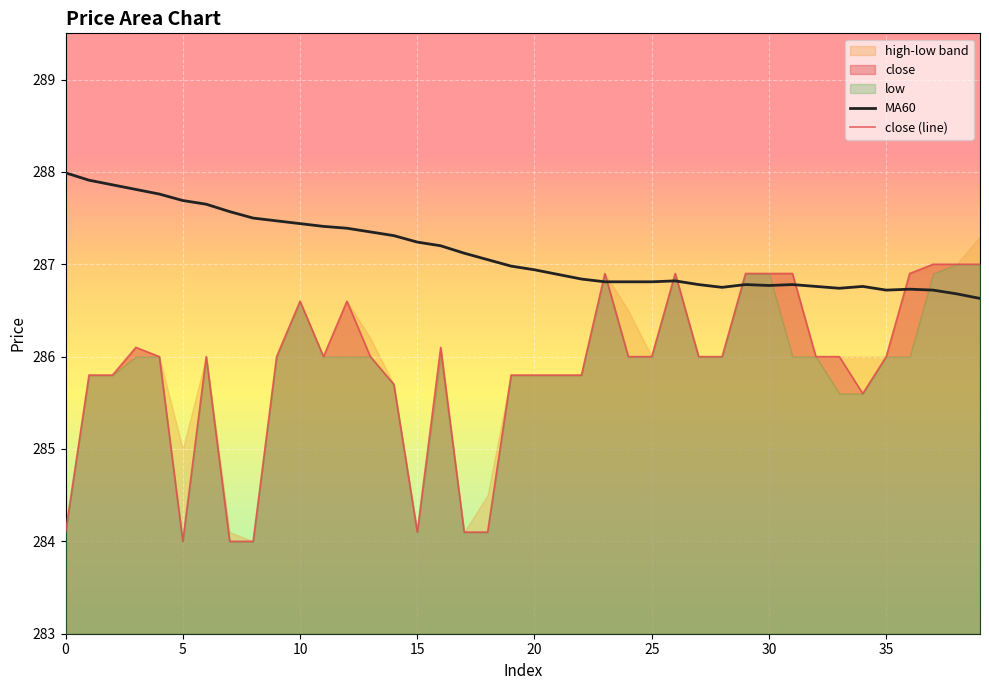

In MA60, how many points are lower than both neighbors (excluding endpoints)?

4